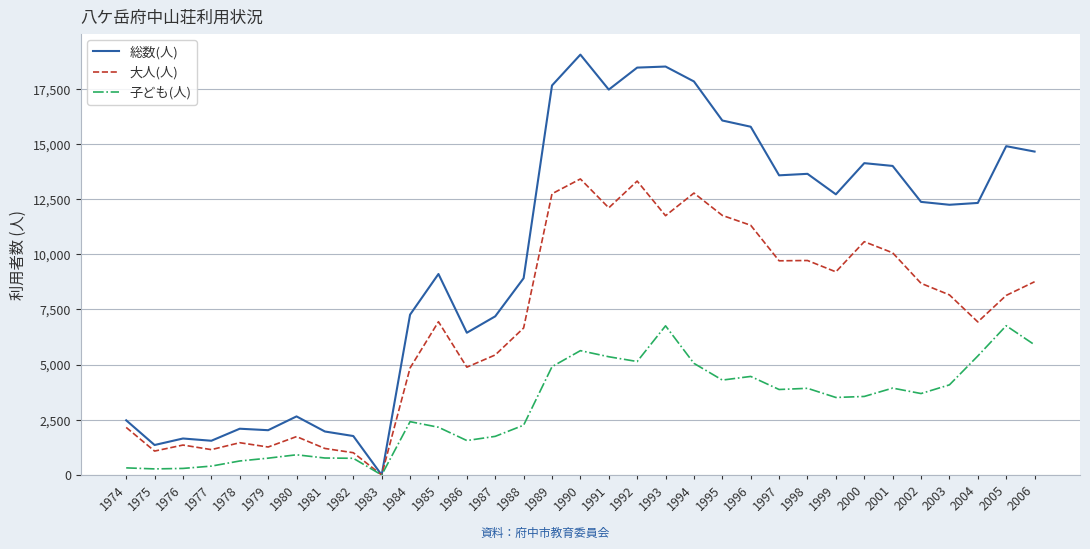

What is the maximum value shown in the chart?

19046